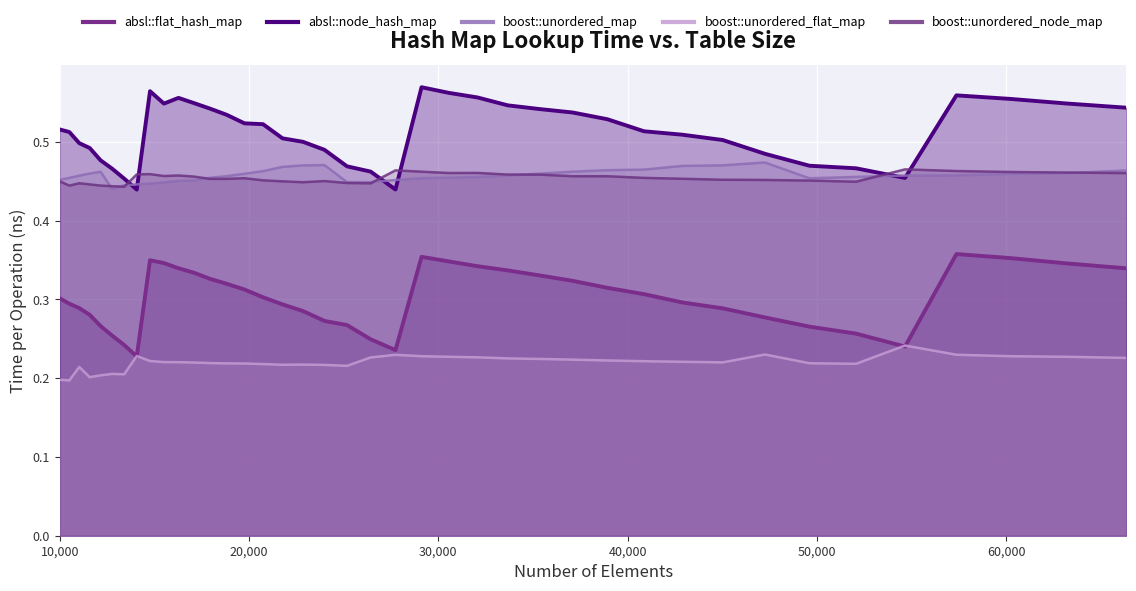

How many lines are shown in the chart?

5